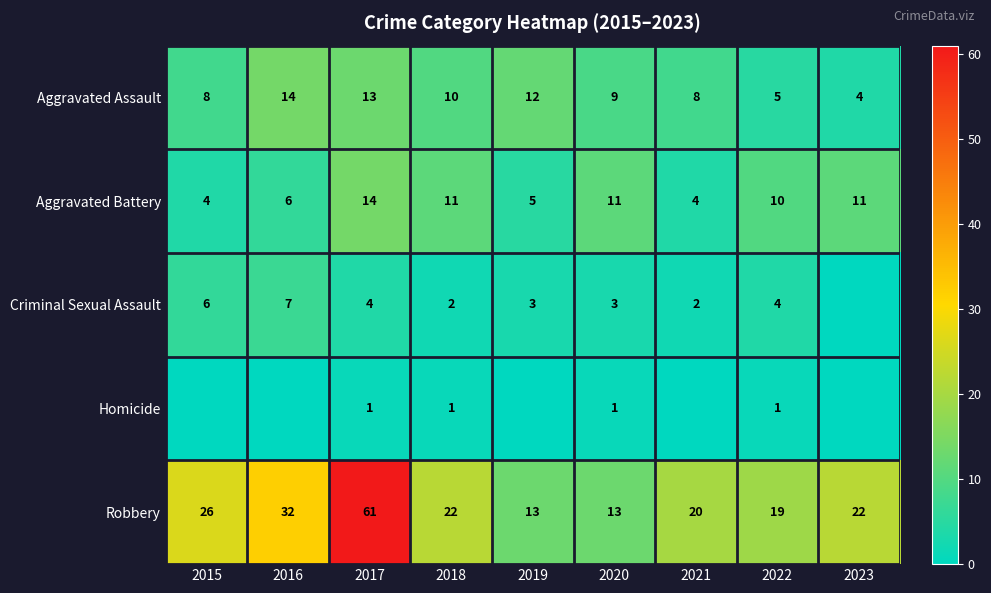

What is the maximum value for Robbery?

61